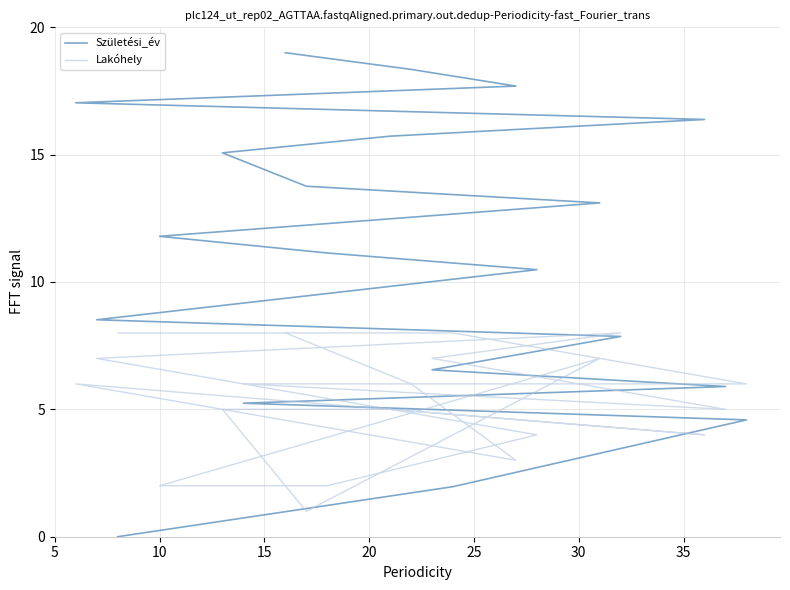

Does the chart display data point markers on the line(s)?

No